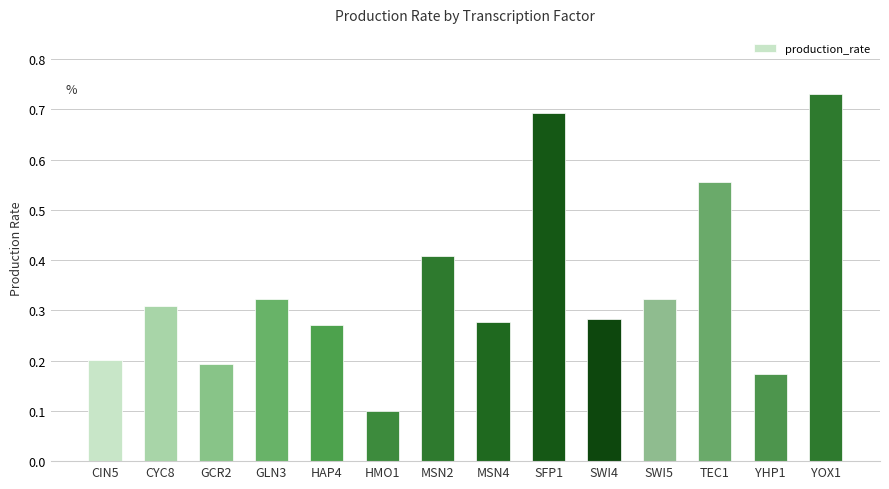

What is the smallest value displayed?

0.1